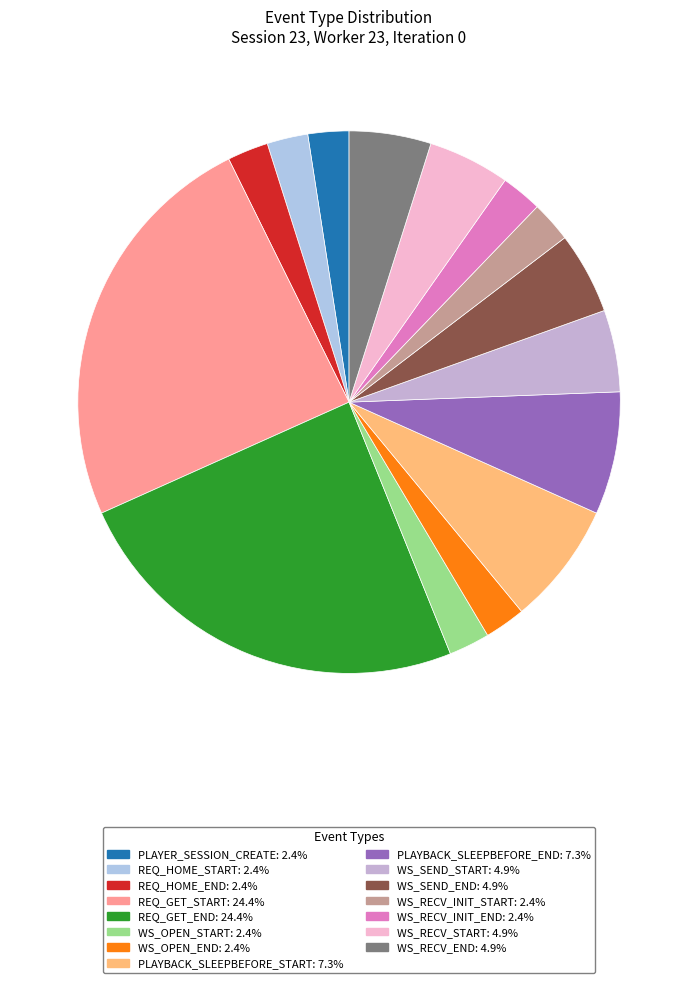

Rank the categories by value from lowest to highest.

PLAYER_SESSION_CREATE, REQ_HOME_START, REQ_HOME_END, WS_OPEN_START, WS_OPEN_END, WS_RECV_INIT_START, WS_RECV_INIT_END, WS_SEND_START, WS_SEND_END, WS_RECV_START, WS_RECV_END, PLAYBACK_SLEEPBEFORE_START, PLAYBACK_SLEEPBEFORE_END, REQ_GET_START, REQ_GET_END